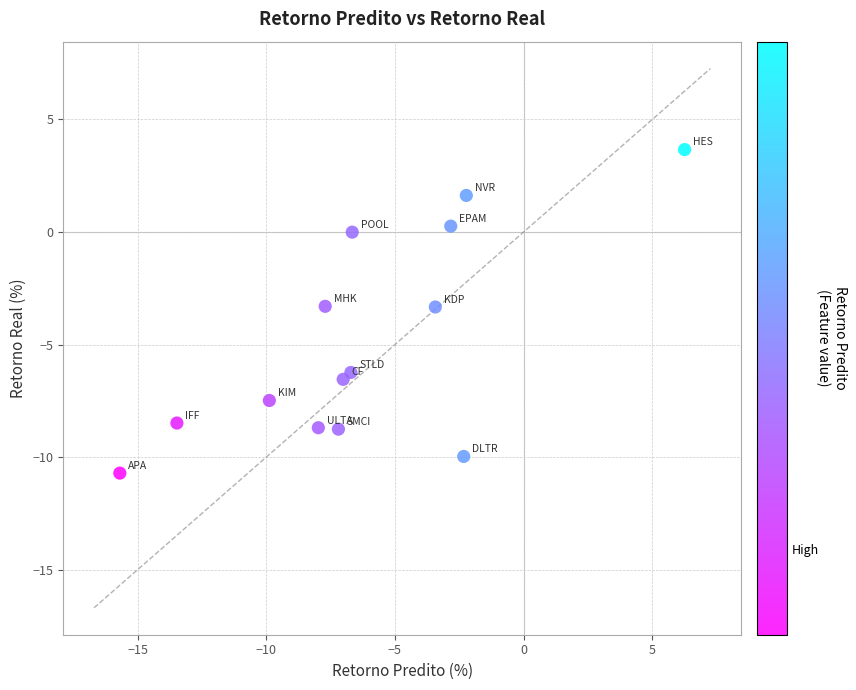

What is the range of Y values (max minus min)?

14.4